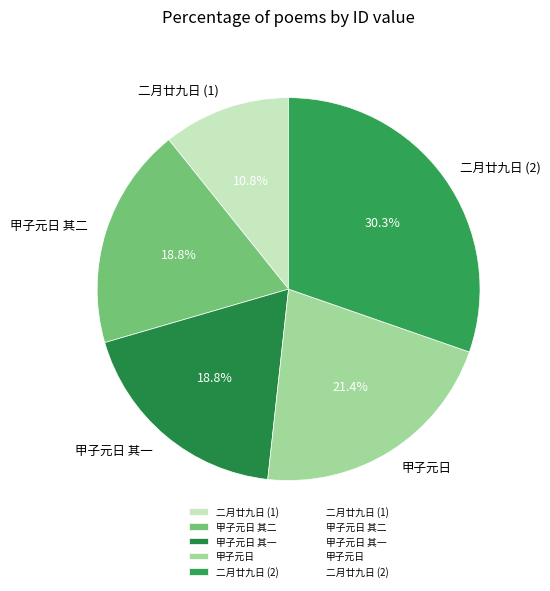

How much of the chart is everything except 甲子元日 其一?

81.2%